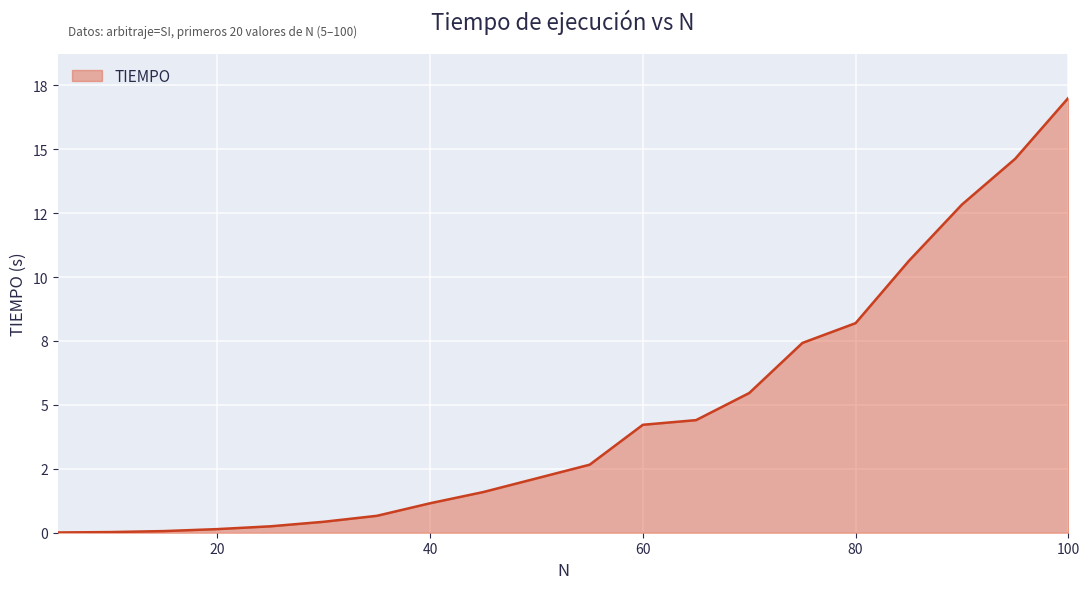

Reading left to right, transcribe all the data shown in this chart.

5=0.0	10=0.0	15=0.1	20=0.1	25=0.3	30=0.4	35=0.7	40=1.2	45=1.6	50=2.1	55=2.7	60=4.2	65=4.4	70=5.5	75=7.4	80=8.2	85=10.6	90=12.8	95=14.6	100=17.0